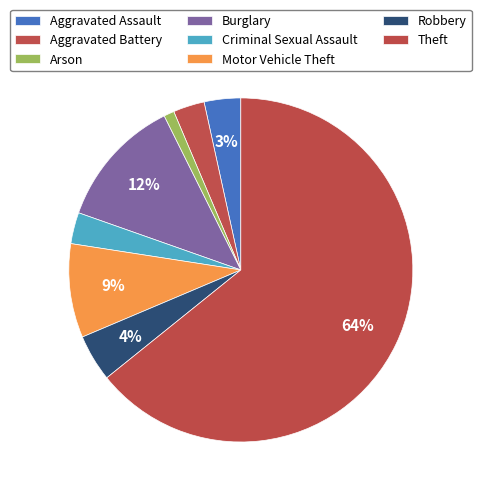

What is the smallest slice in the pie chart?

Arson